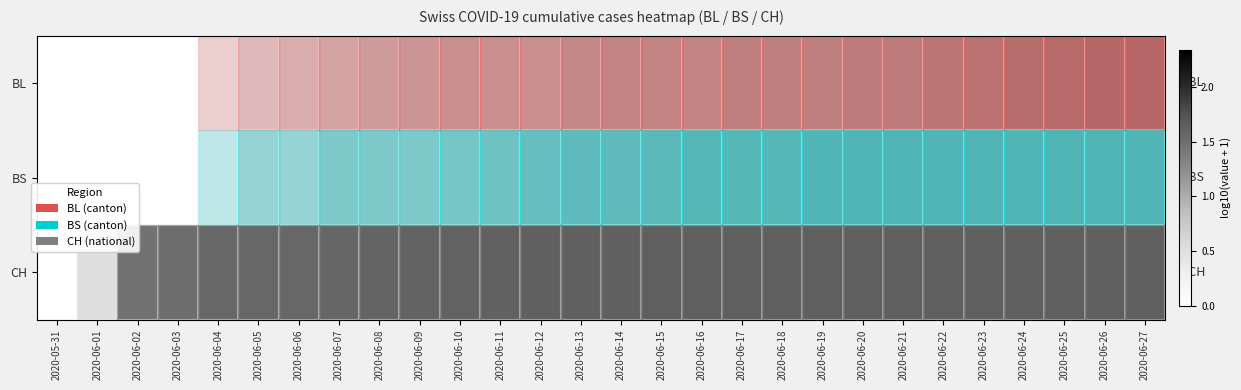

At which label does row_1 reach its minimum?

2020-05-31